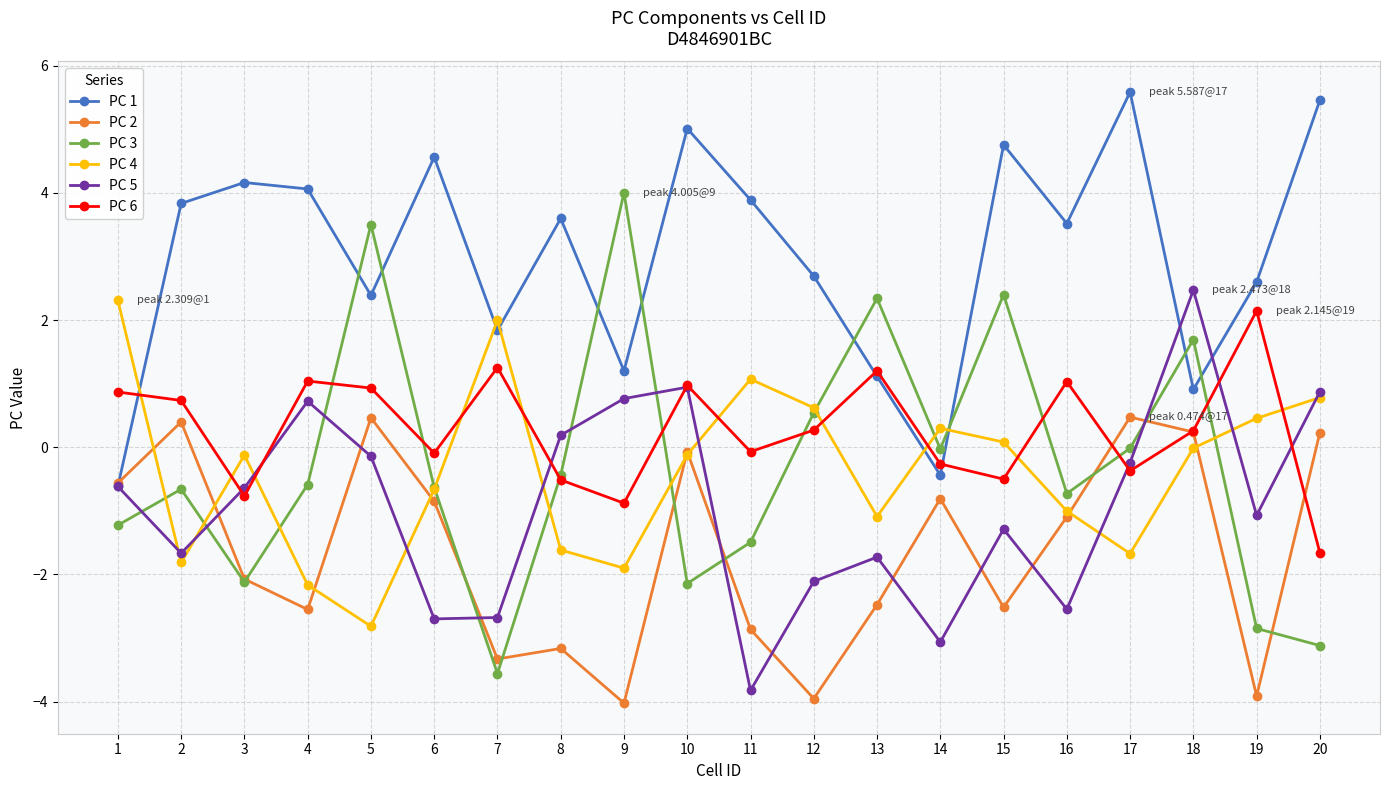

Is the value of PC 3 at 3 greater than the value of PC 6 at 16?

No